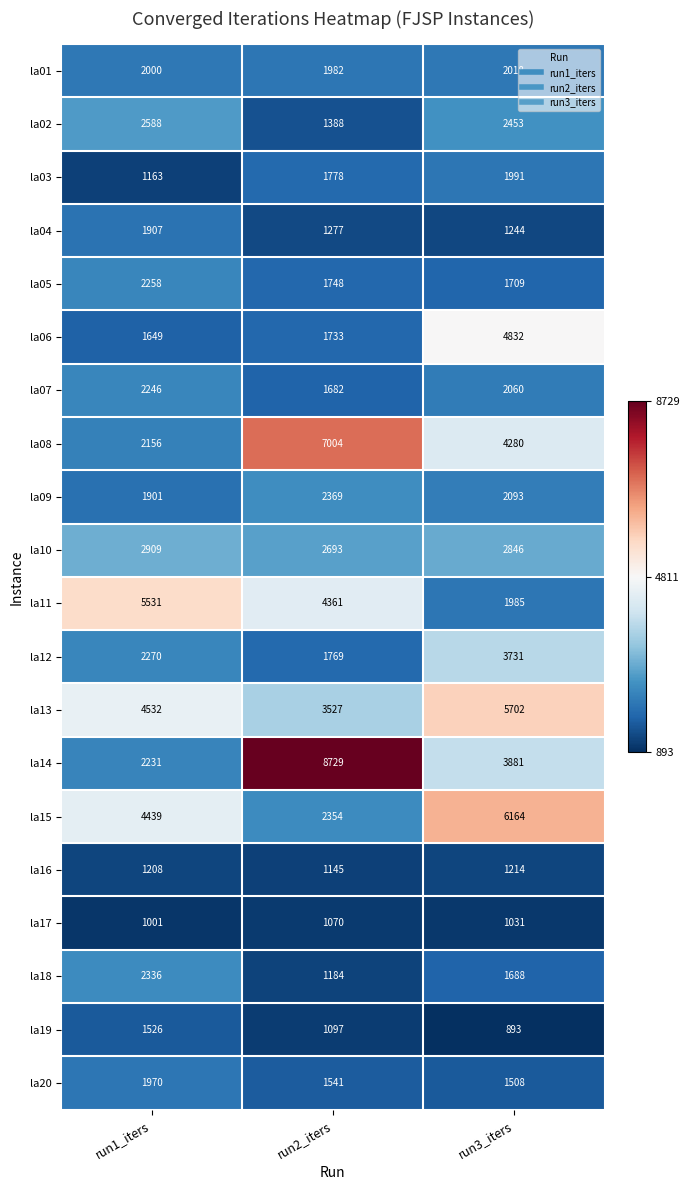

What is the sum of all la08 values?

13440